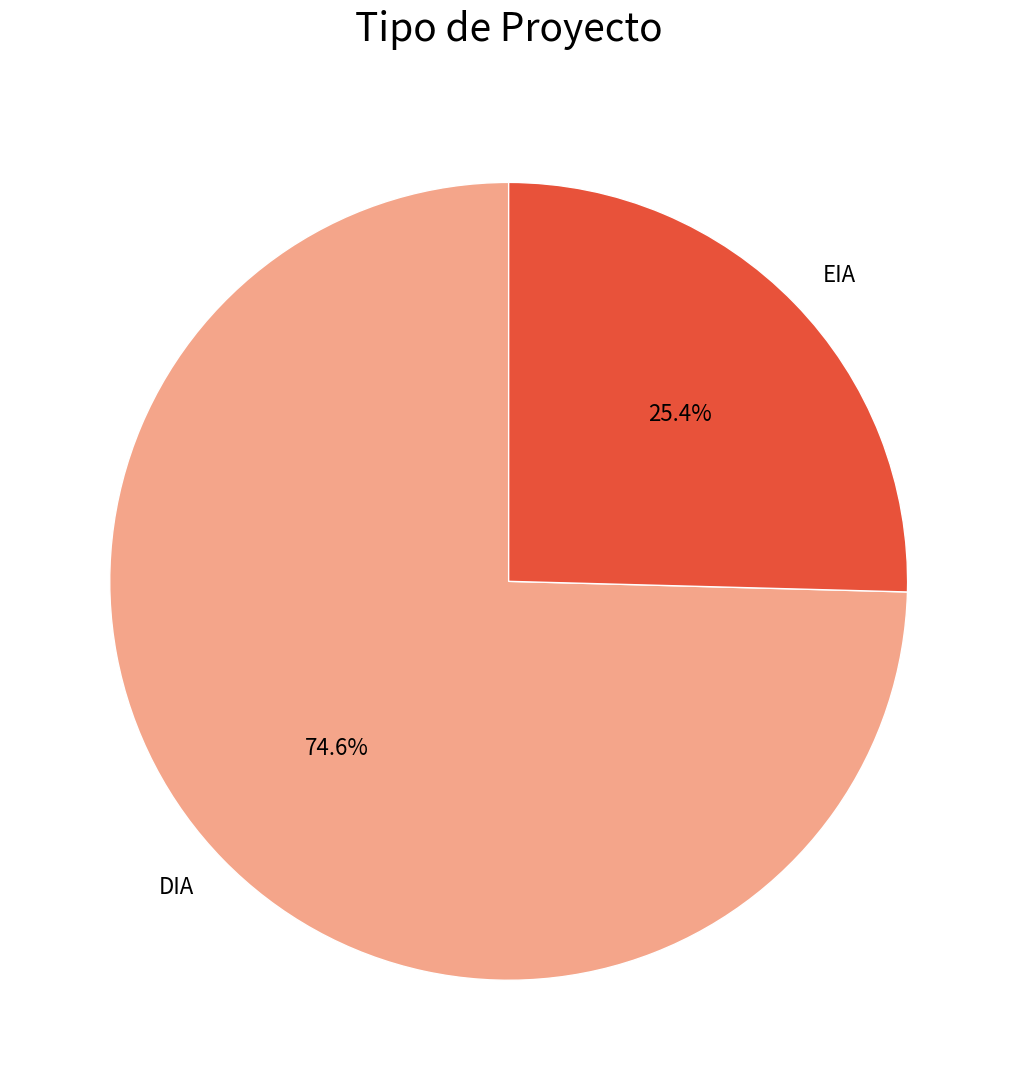

Does any single category account for the majority?

Yes